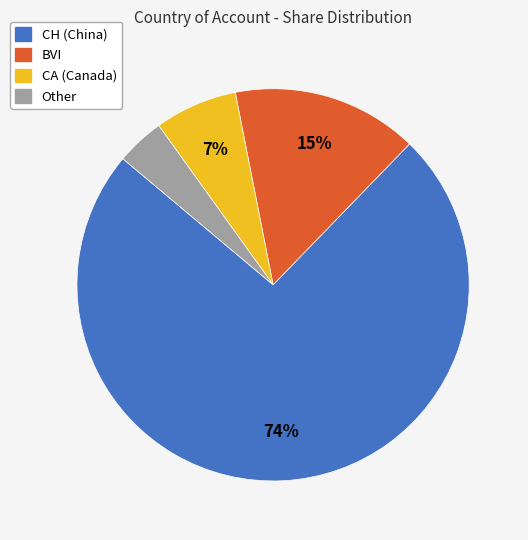

Is it true that Other is 4% of the pie?

True